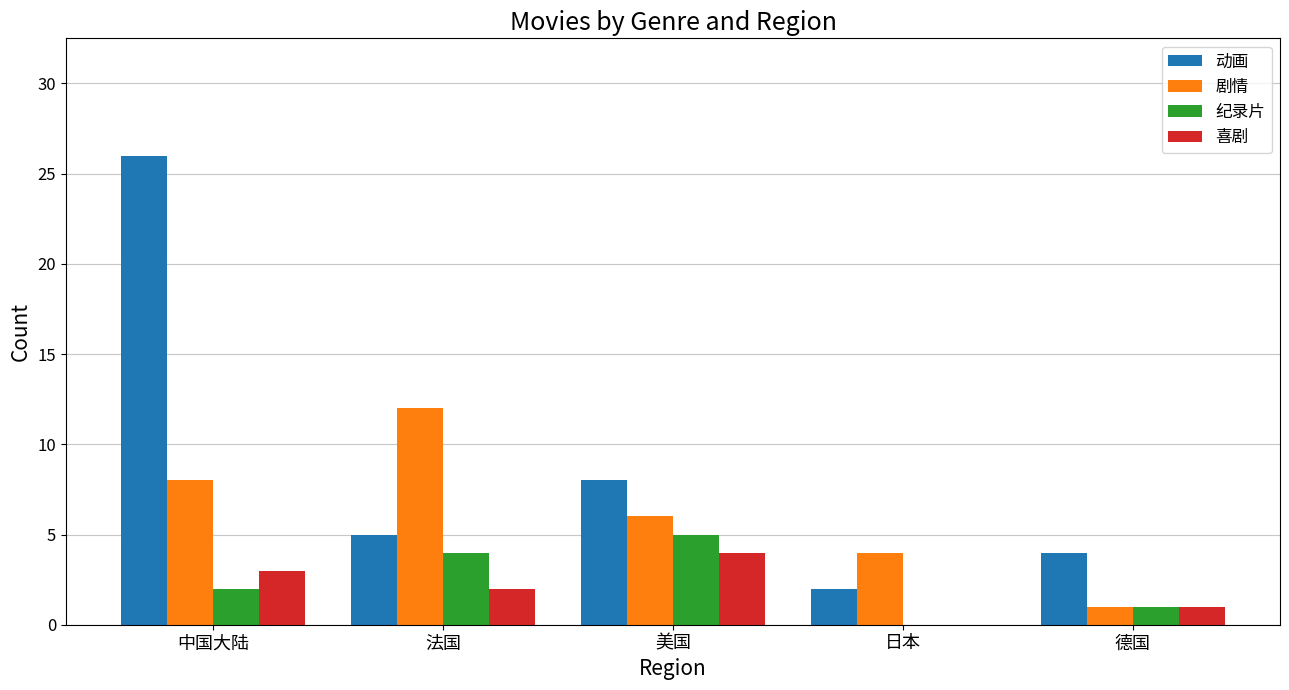

Is it true that 动画 equals 5 at 德国?

False